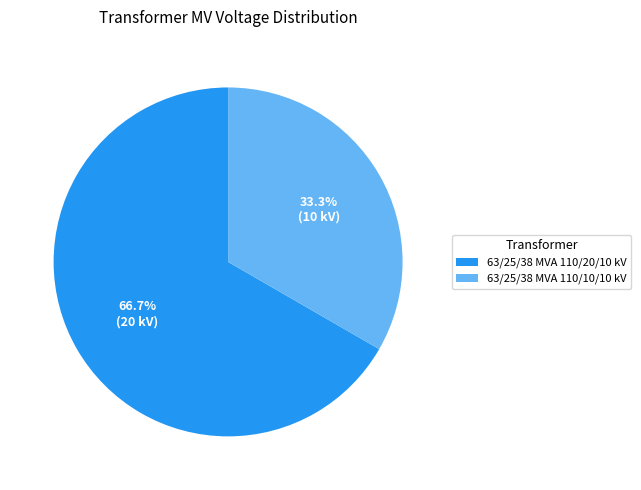

What percentage do 63/25/38 MVA 110/10/10 kV and 63/25/38 MVA 110/20/10 kV together represent?

100.0%